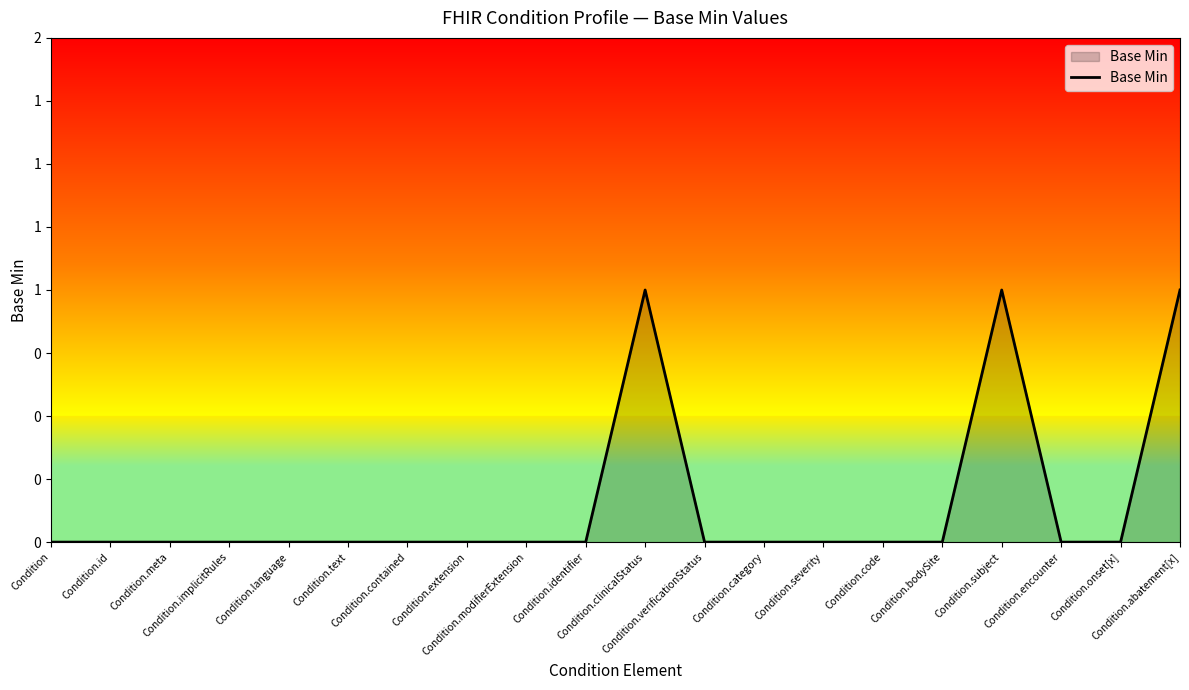

Does the chart display data point markers on the line(s)?

No